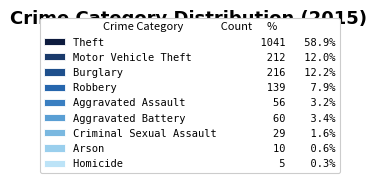

To the nearest percent, what is the combined percentage of Criminal Sexual Assault and Robbery?

10%